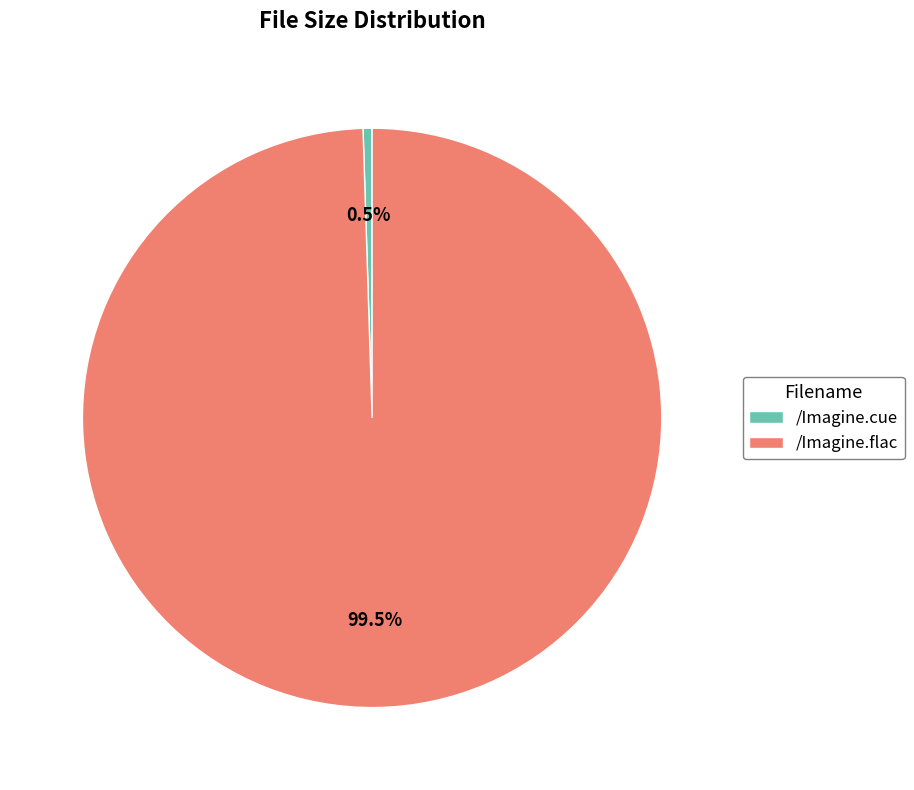

Between /Imagine.flac and /Imagine.cue, which is larger?

/Imagine.flac